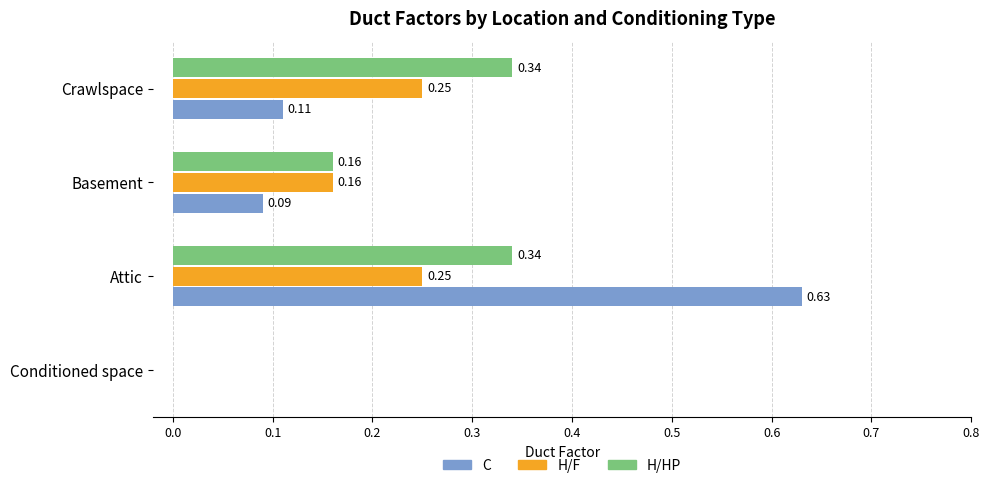

Which label corresponds to the largest value in the chart?

Attic